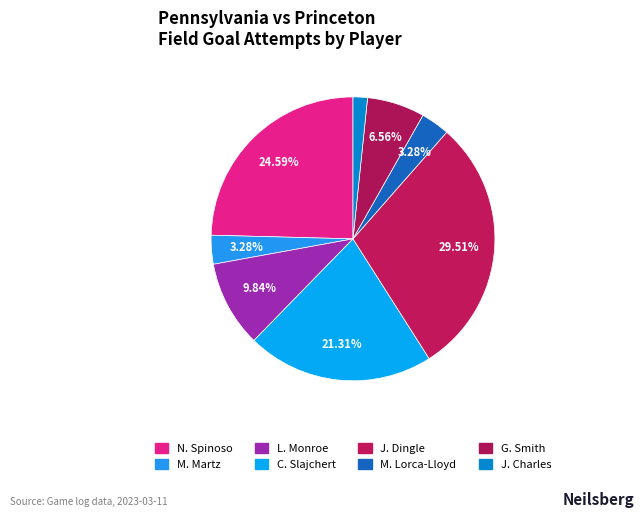

The L. Monroe slice represents 3% of the pie. True or false?

False